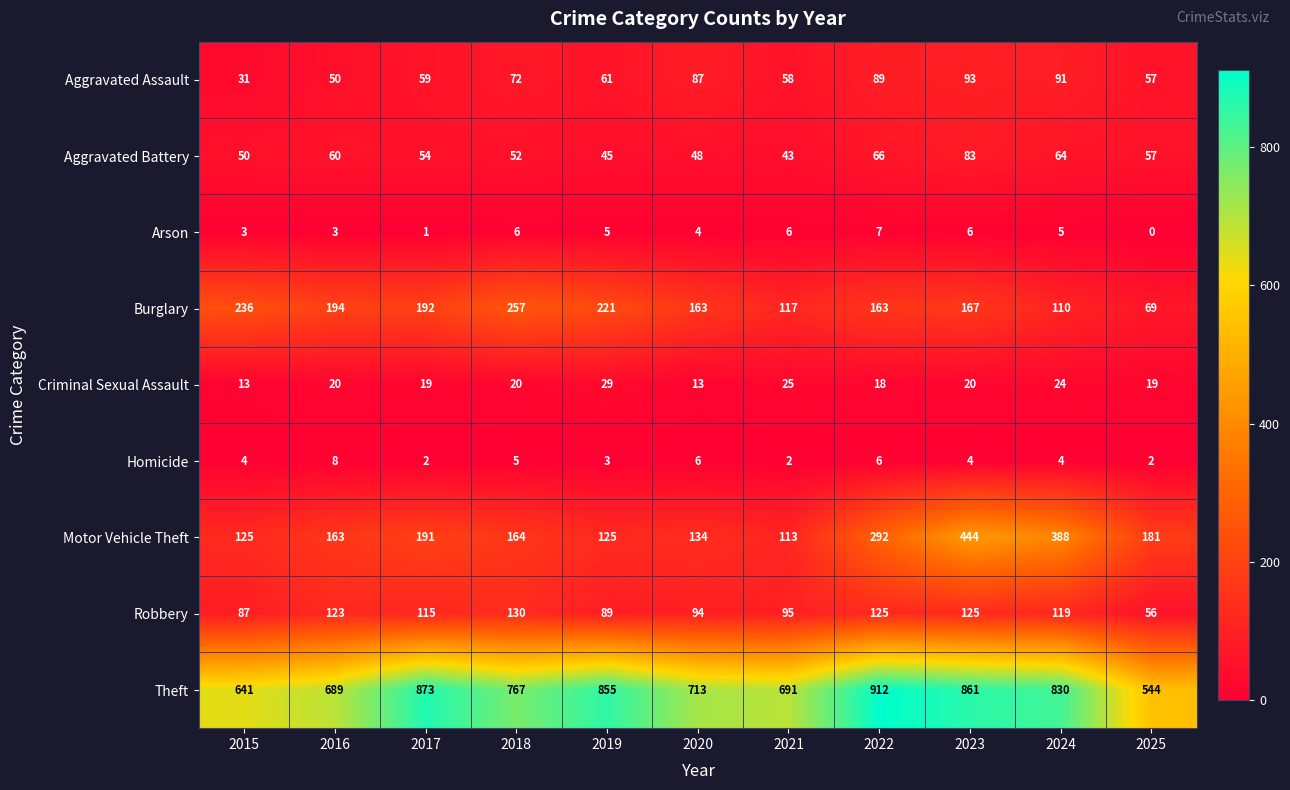

What is the sum of all Burglary values?

1889